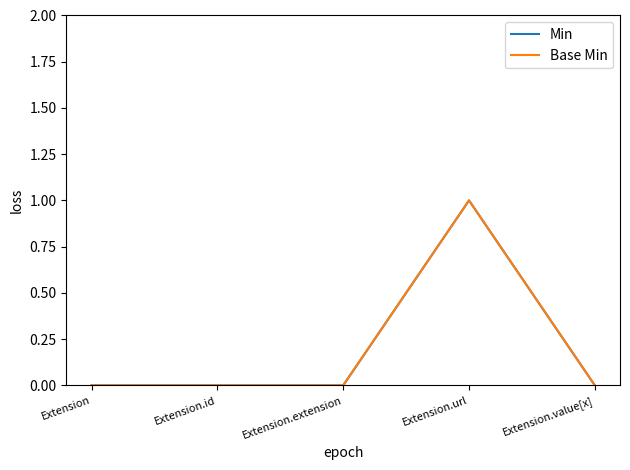

At how many categories does at least one series exceed 0?

1